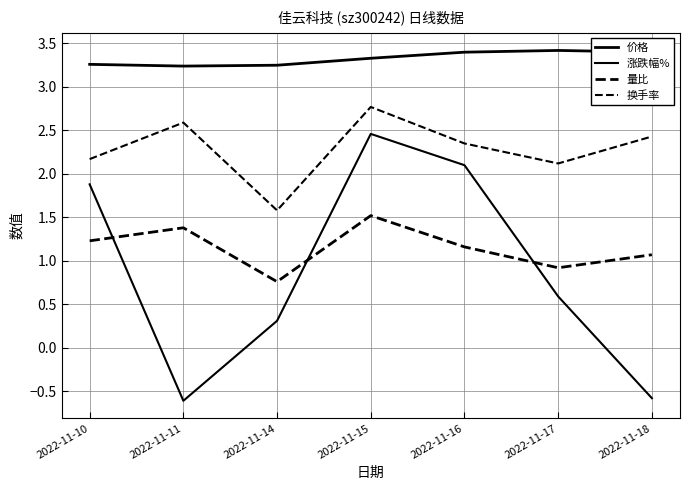

How many lines are shown in the chart?

4